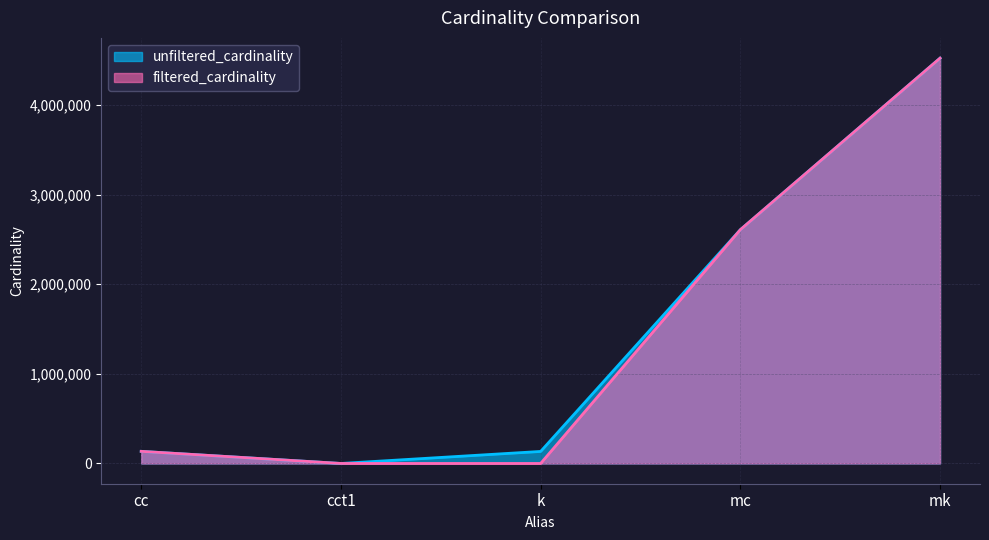

Reading right to left, transcribe all the data shown in this chart.

unfiltered_cardinality: 4523930	2609129	134170	4	135086
filtered_cardinality: 4523930	2609129	1	1	135086